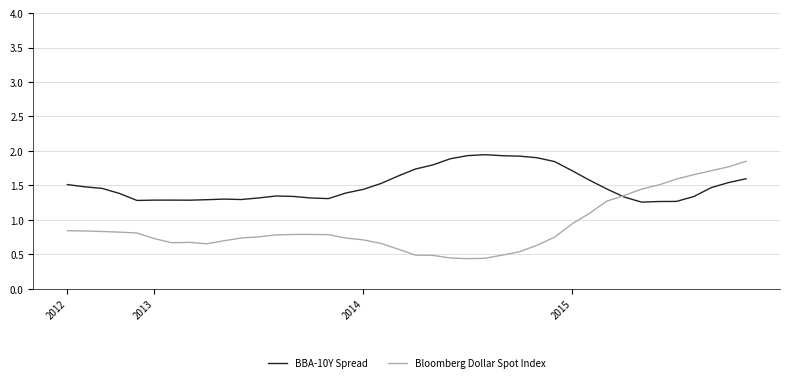

Which series has the largest total across all categories?

BBA-10Y Spread